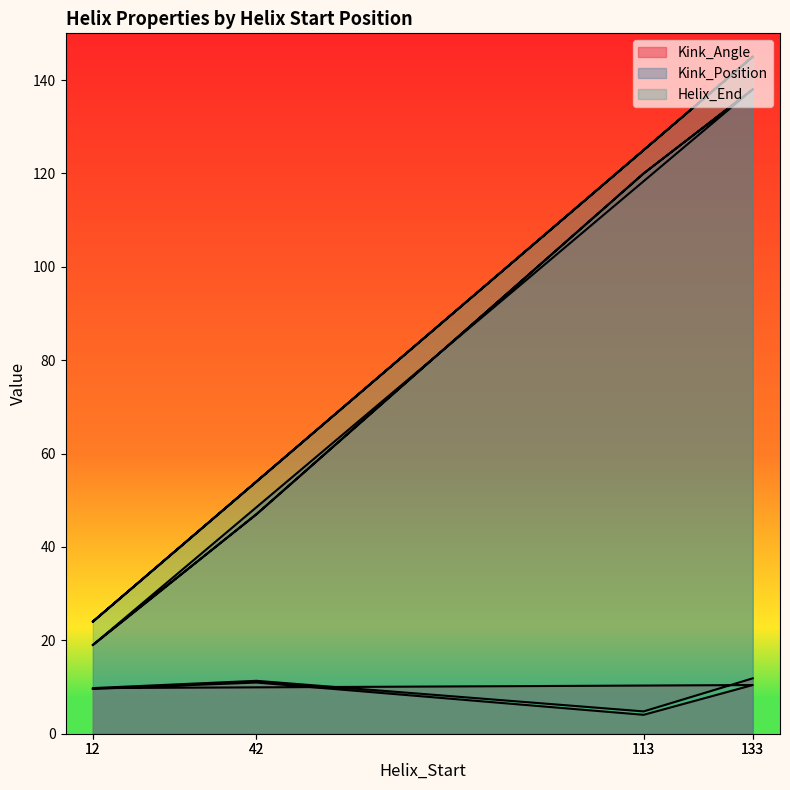

What is the value of the Kink_Position point at the 2nd from the left?

47.0